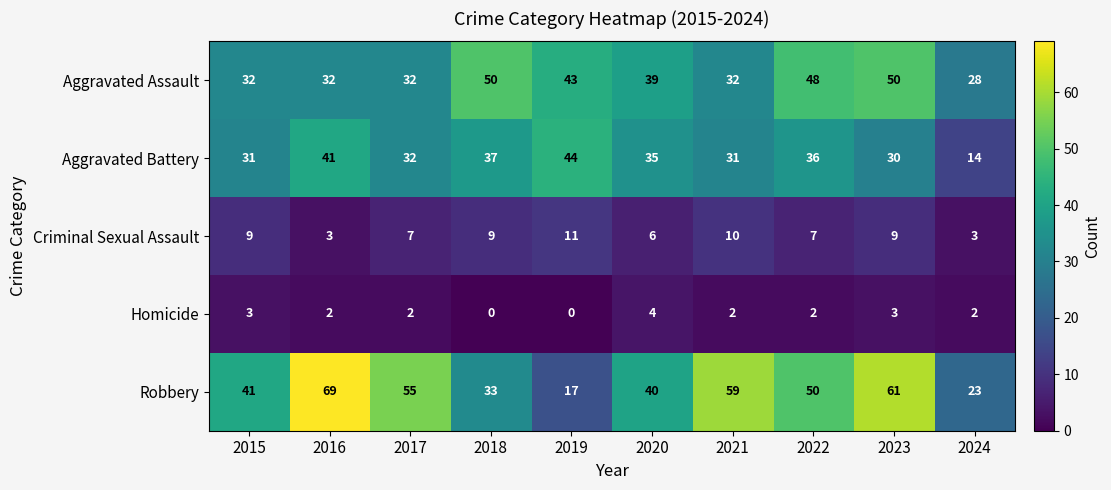

Which series has the largest range (max minus min)?

Robbery